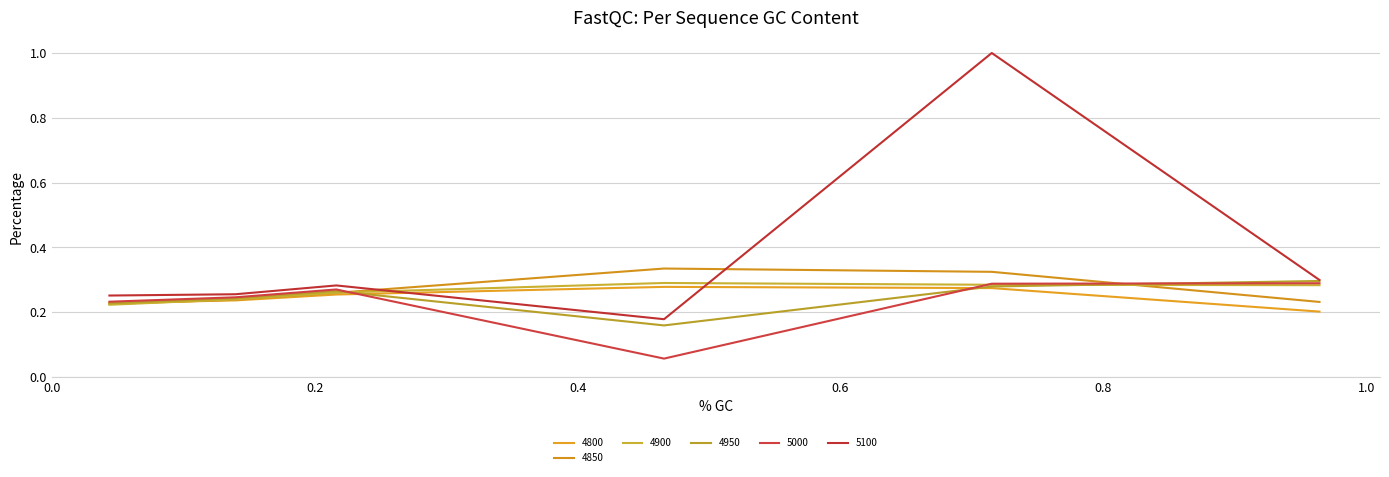

Does the chart display data point markers on the line(s)?

No